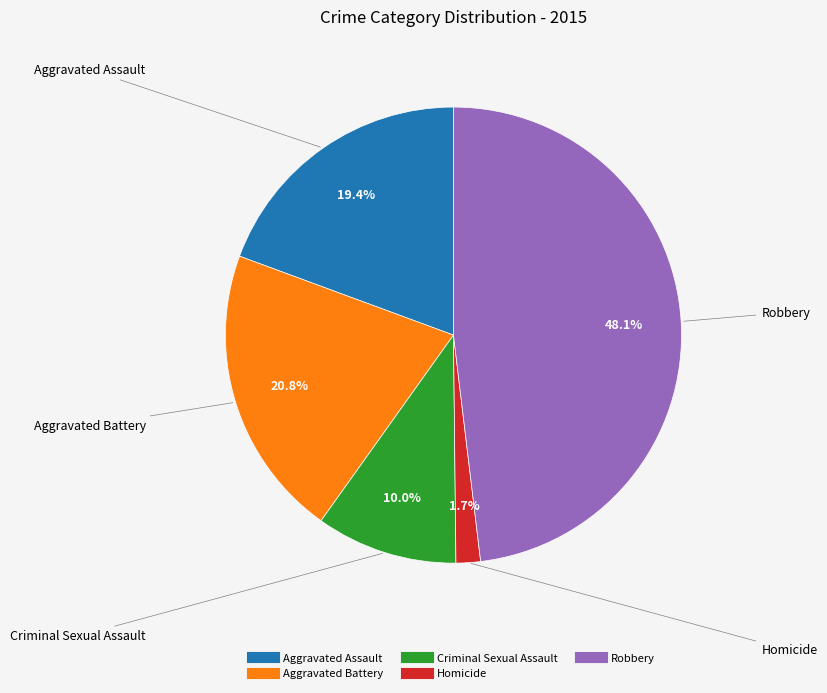

Is Homicide the majority of the pie?

No